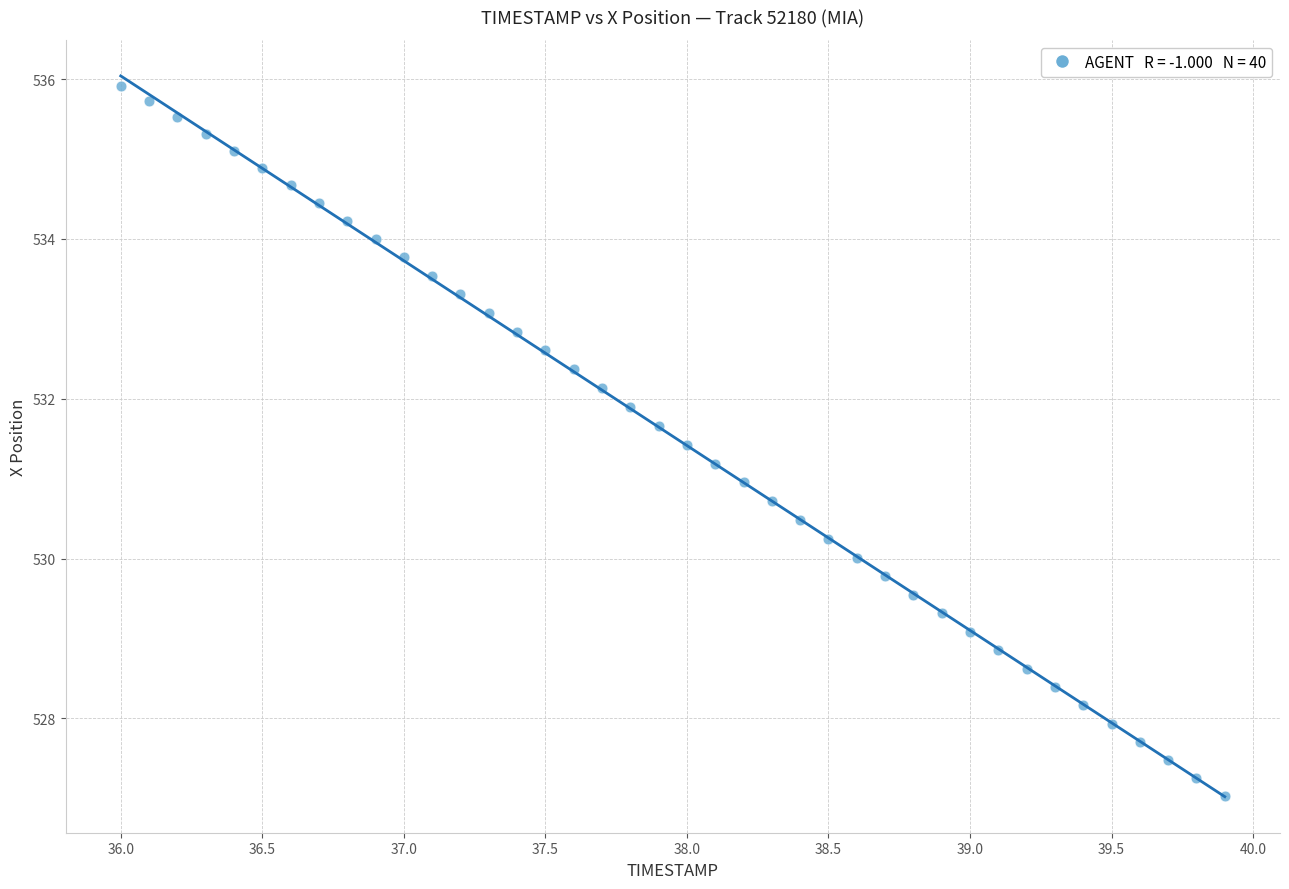

What is the range of Y values (max minus min)?

8.9